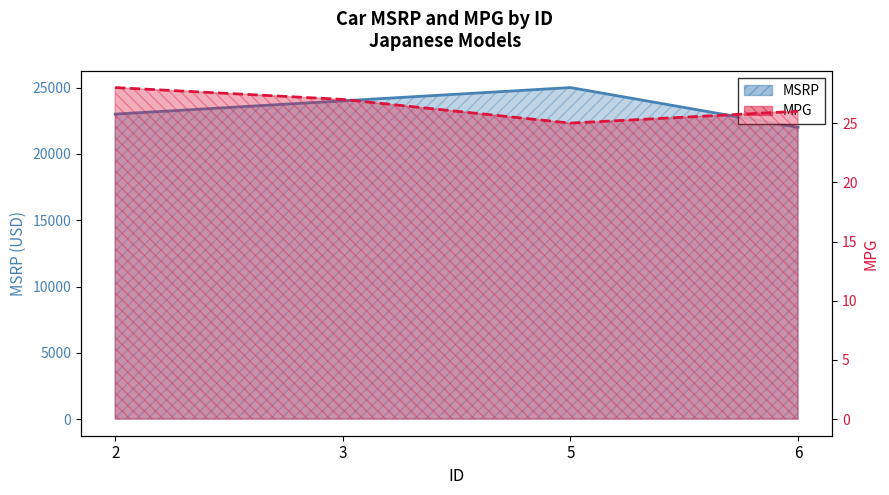

What is the approximate value of MPG at 2?

28